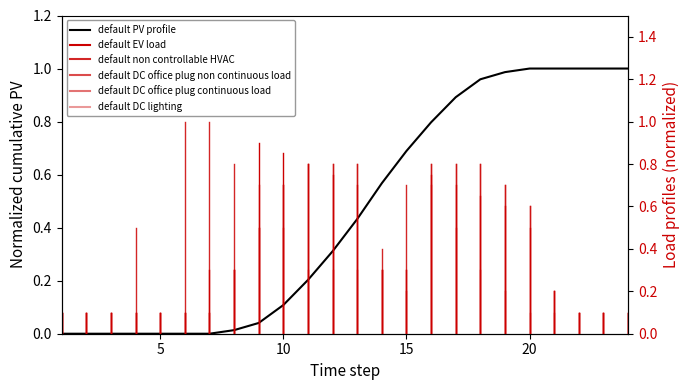

What is the maximum value shown in the chart?

1.0